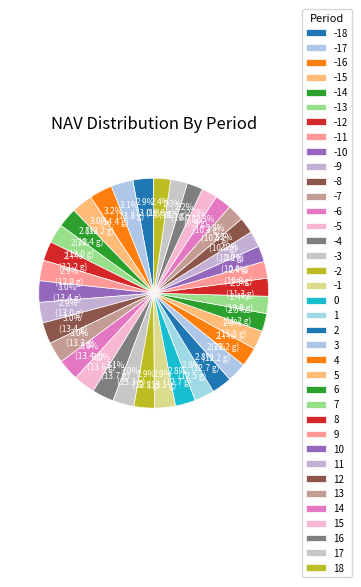

The -1 slice represents 3% of the pie. True or false?

True